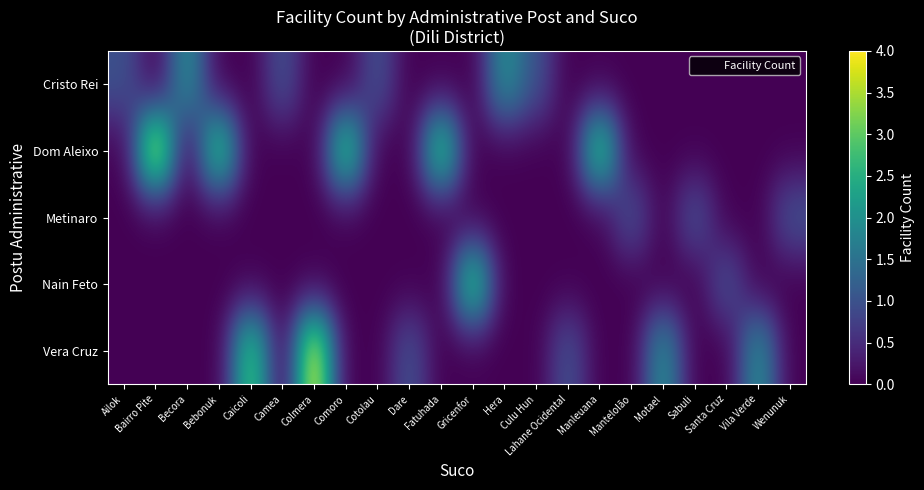

What is the total value across all series at Mantelolão?

1